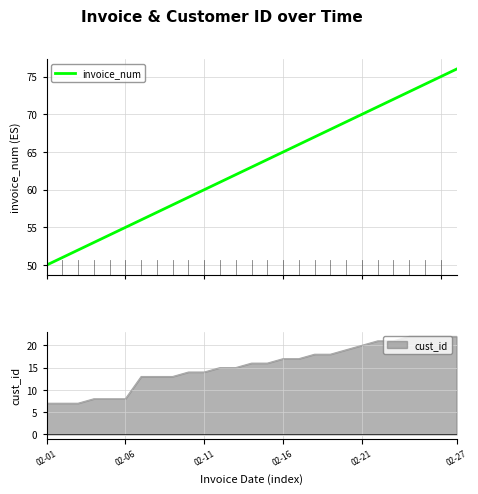

What is the minimum value for invoice_num?

50